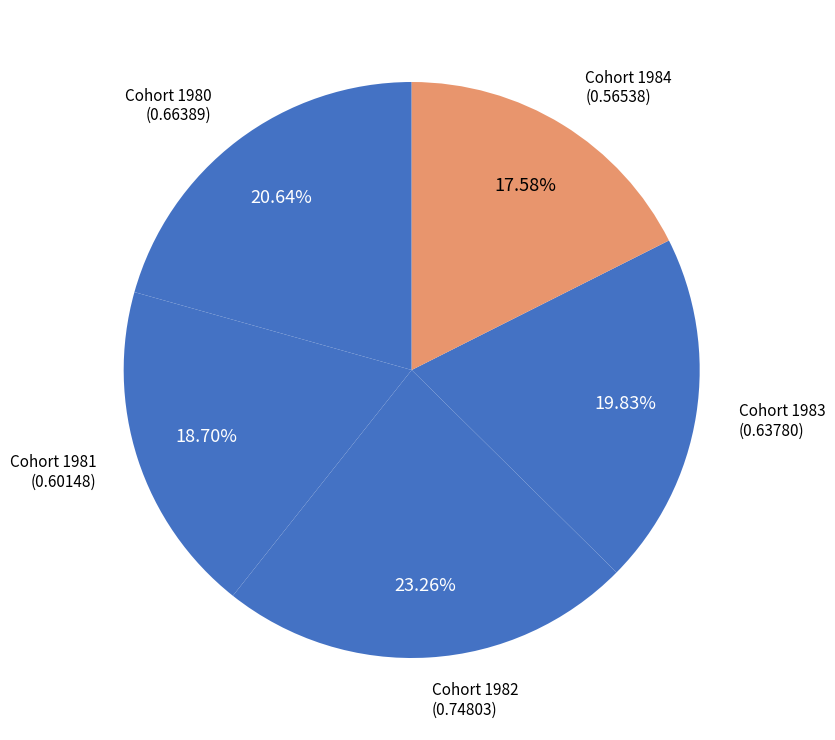

How many segments does this pie chart have?

5